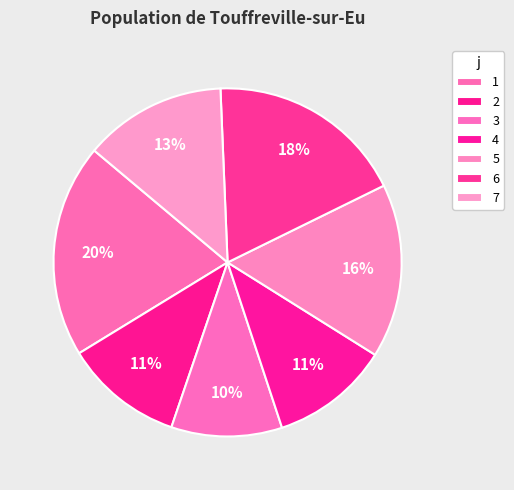

Count the number of slices in the pie.

7